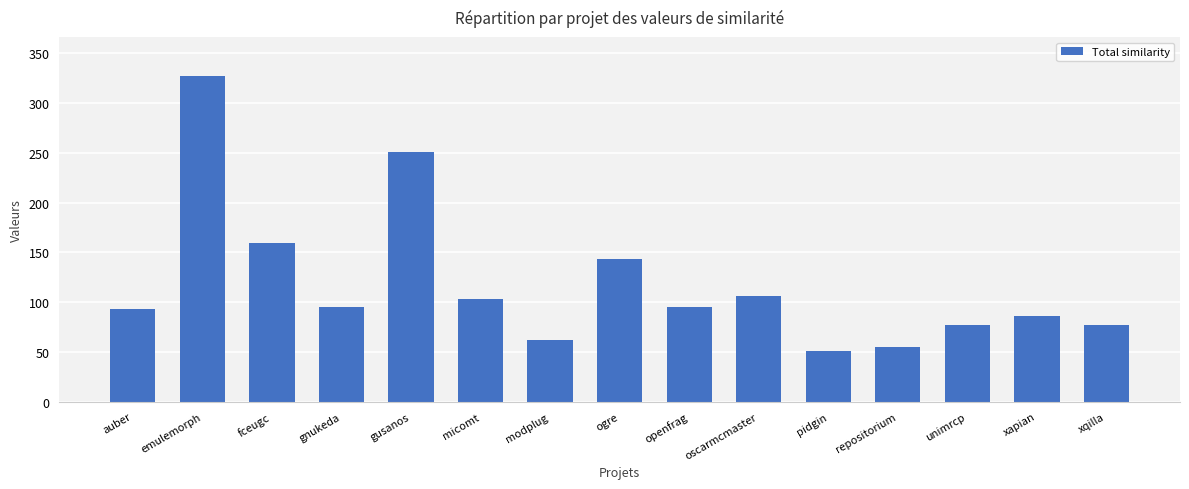

What position from the right is repositorium?

4